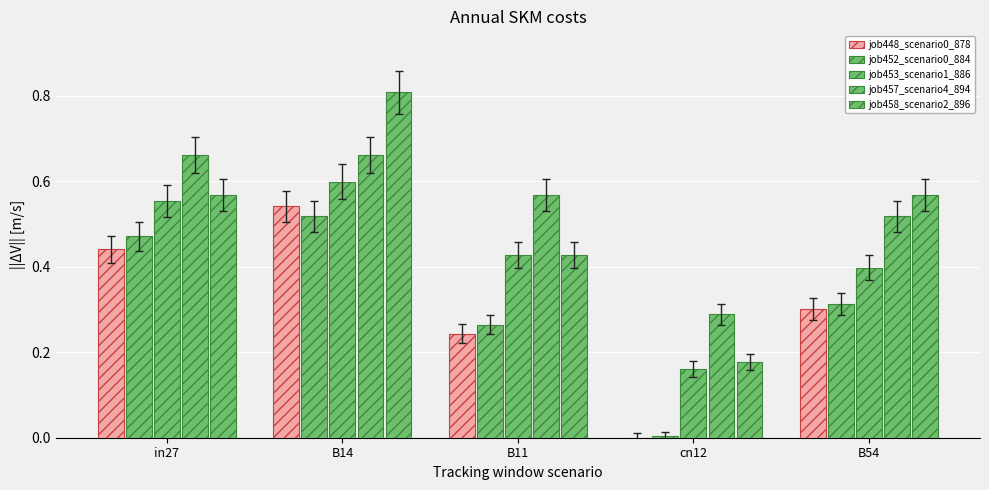

Reading left to right, transcribe all the data shown in this chart.

job448_scenario0_878: 0.4	0.5	0.2	0.0	0.3
job452_scenario0_884: 0.5	0.5	0.3	0.0	0.3
job453_scenario1_886: 0.6	0.6	0.4	0.2	0.4
job457_scenario4_894: 0.7	0.7	0.6	0.3	0.5
job458_scenario2_896: 0.6	0.8	0.4	0.2	0.6